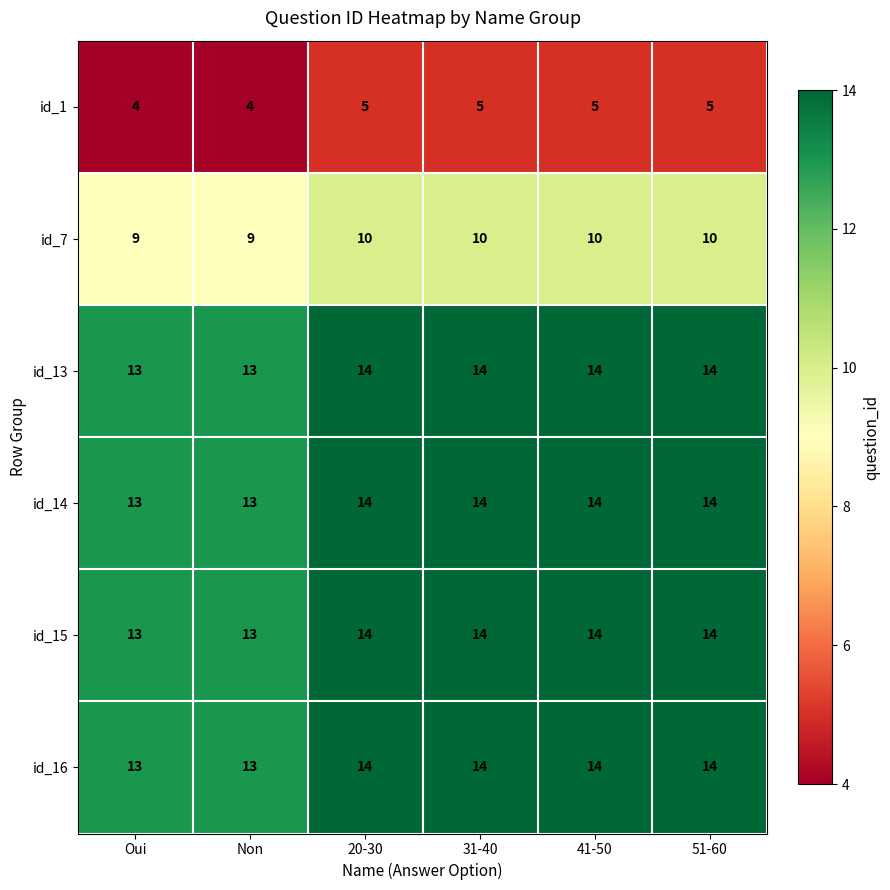

Is the value of id_15 at 20-30 greater than the value of id_7 at 41-50?

Yes